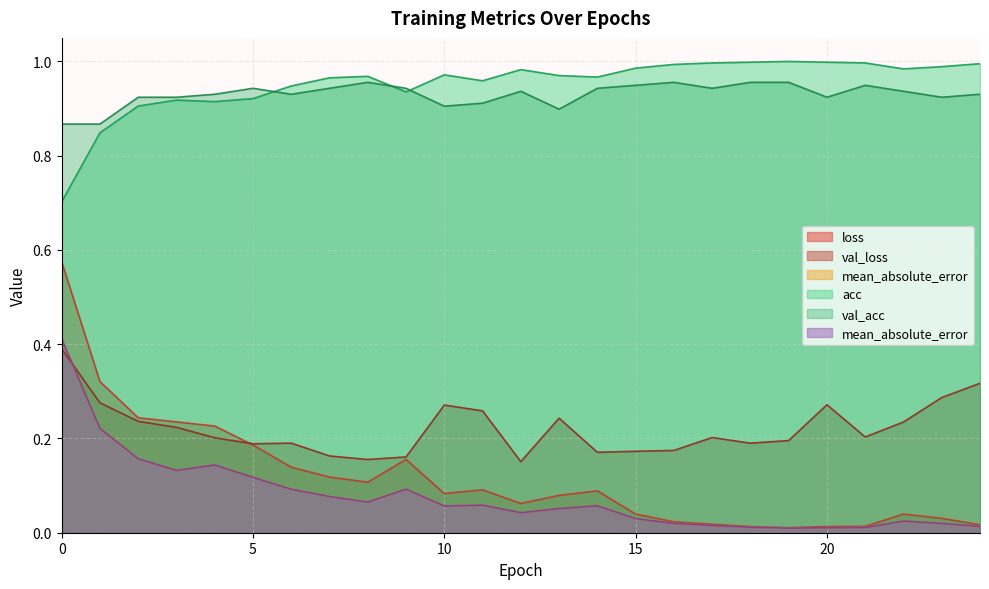

True or false: mean_absolute_error has a value of 0.0 at 20.

False